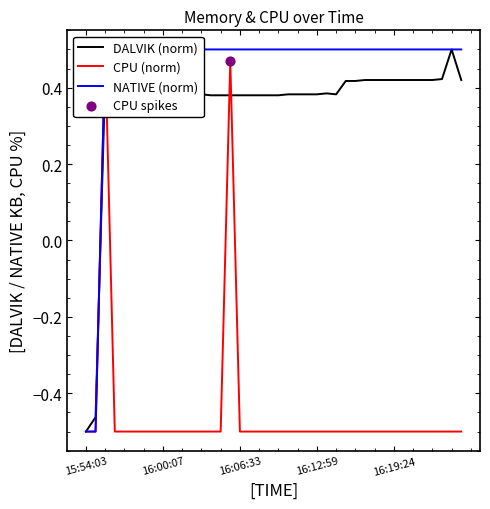

Which series reaches the maximum Y coordinate?

DALVIK